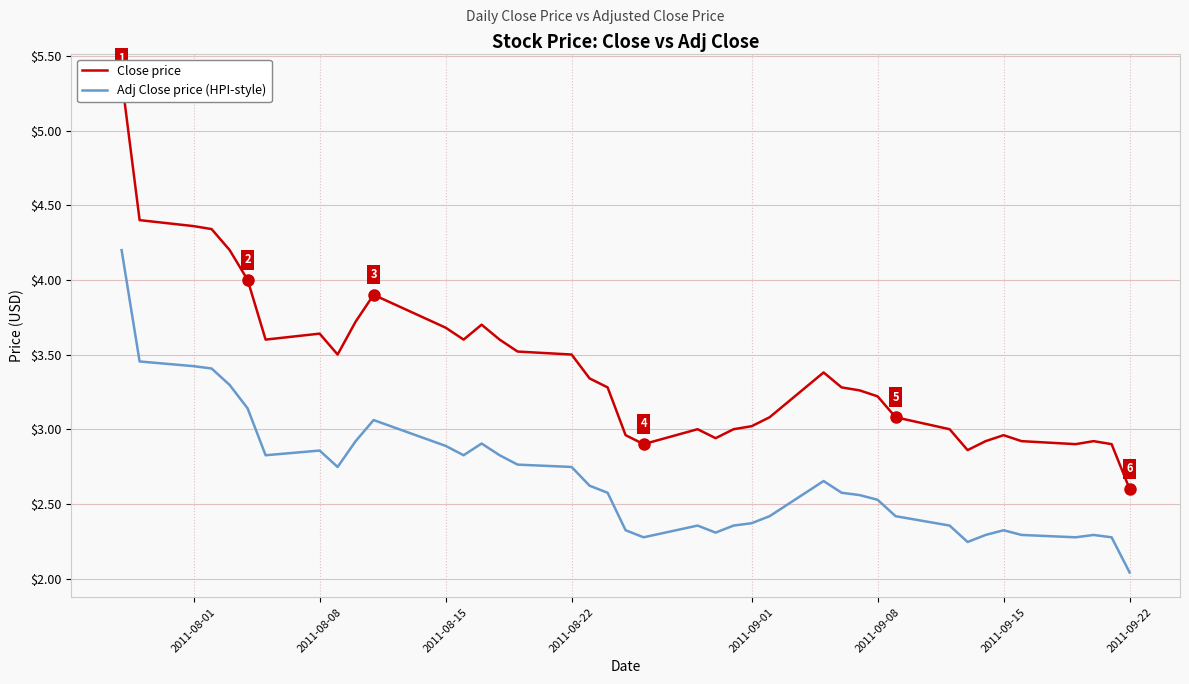

Which series has the largest total across all categories?

Close price